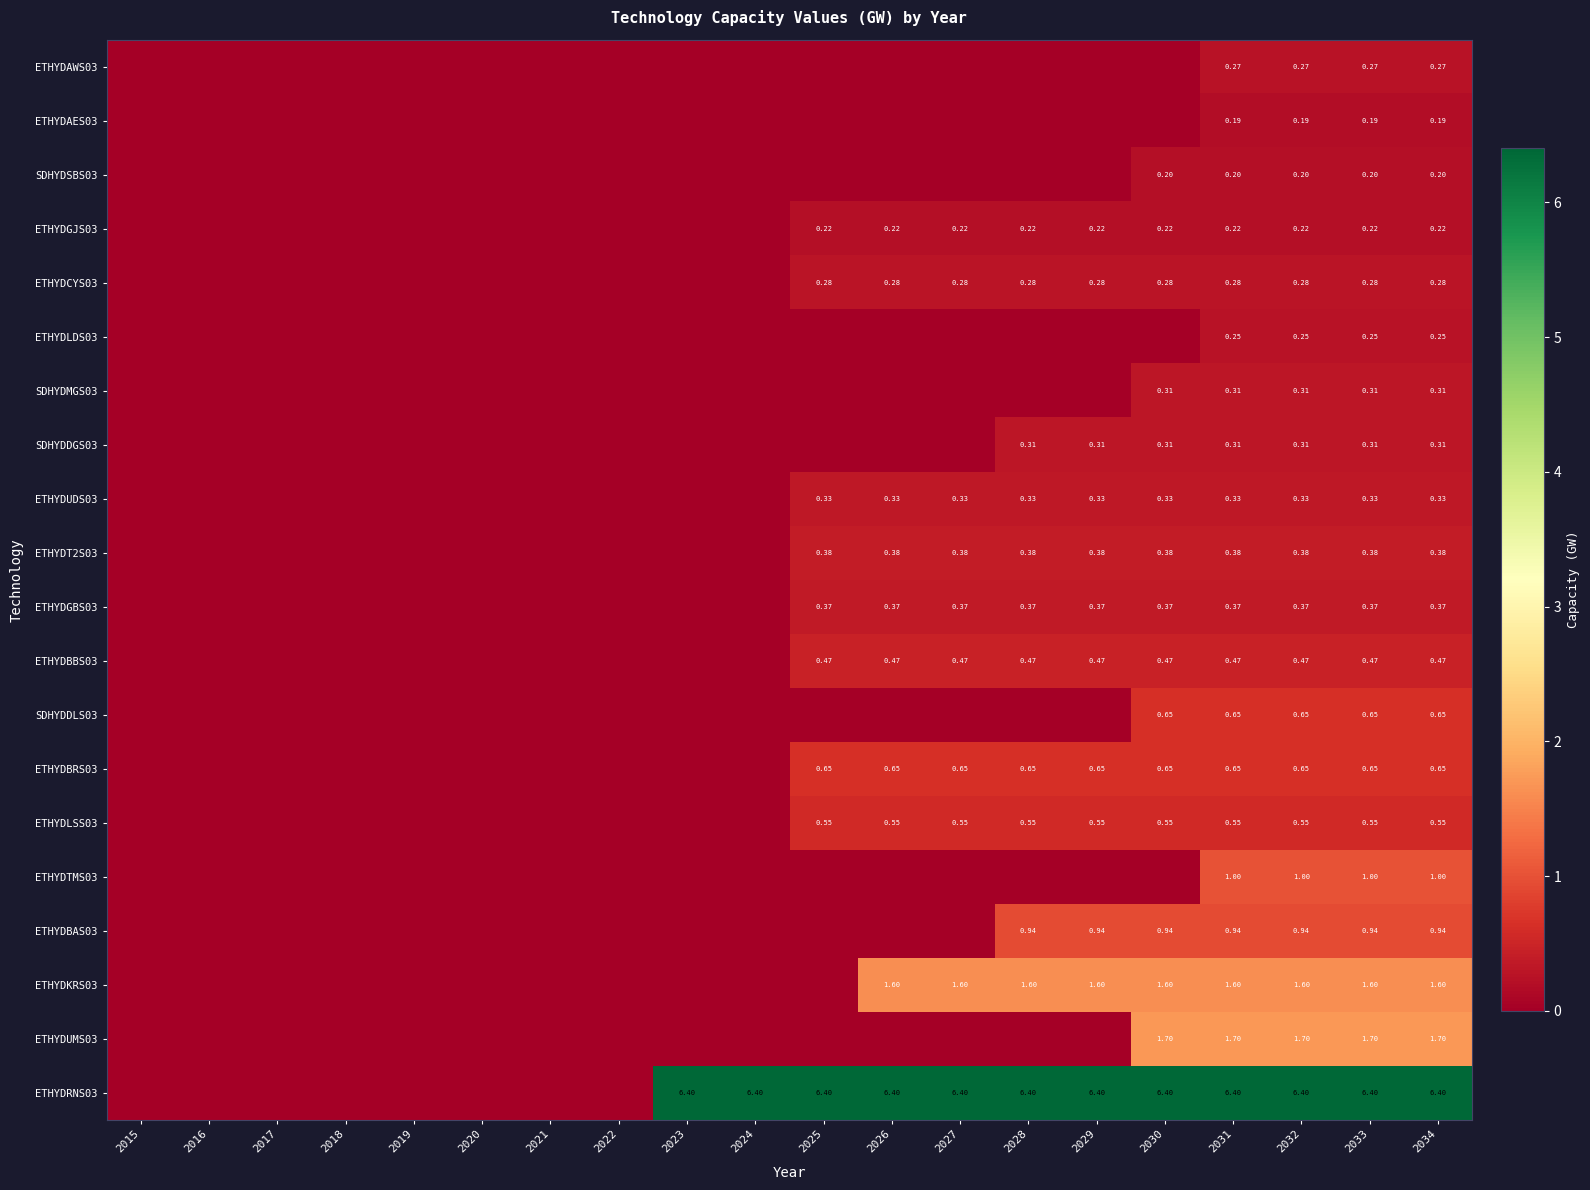

What is the sum of the ETHYDBAS03 values at 2021 and 2034?

0.9